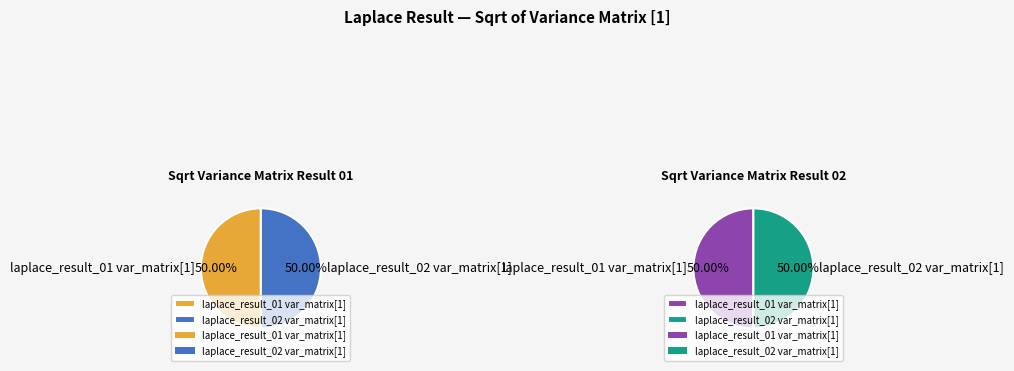

Which category has the smallest portion of the pie?

laplace_result_01 var_matrix[1]